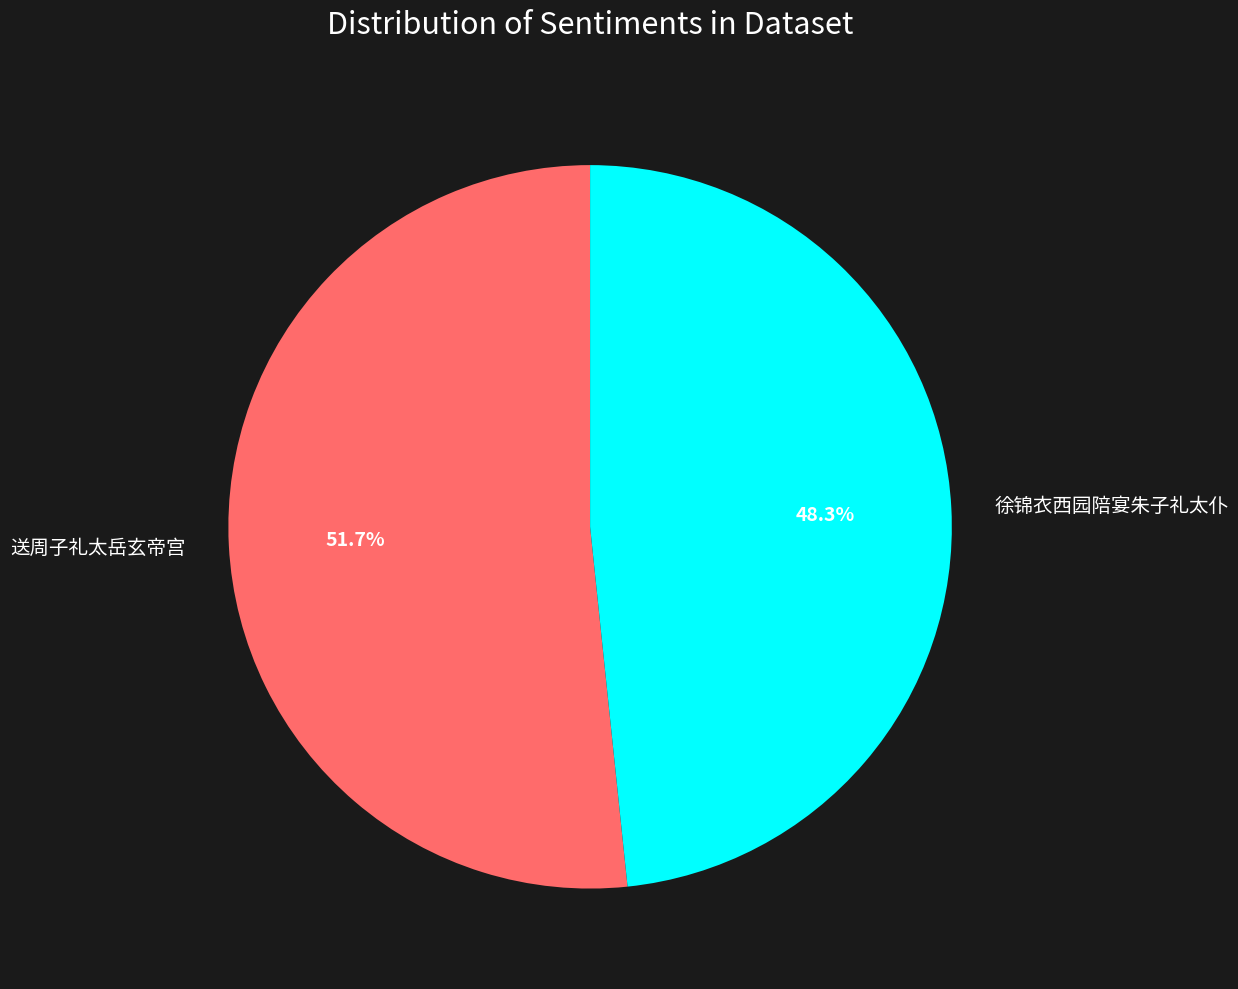

Count the number of slices in the pie.

2